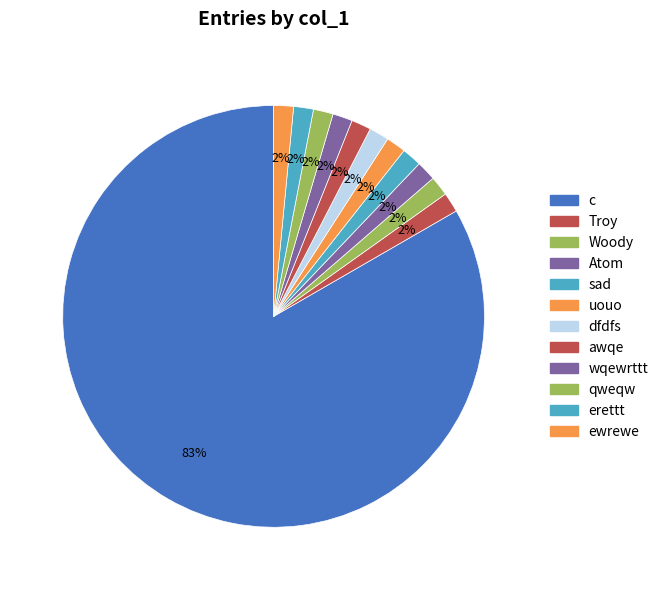

Count the number of slices in the pie.

12